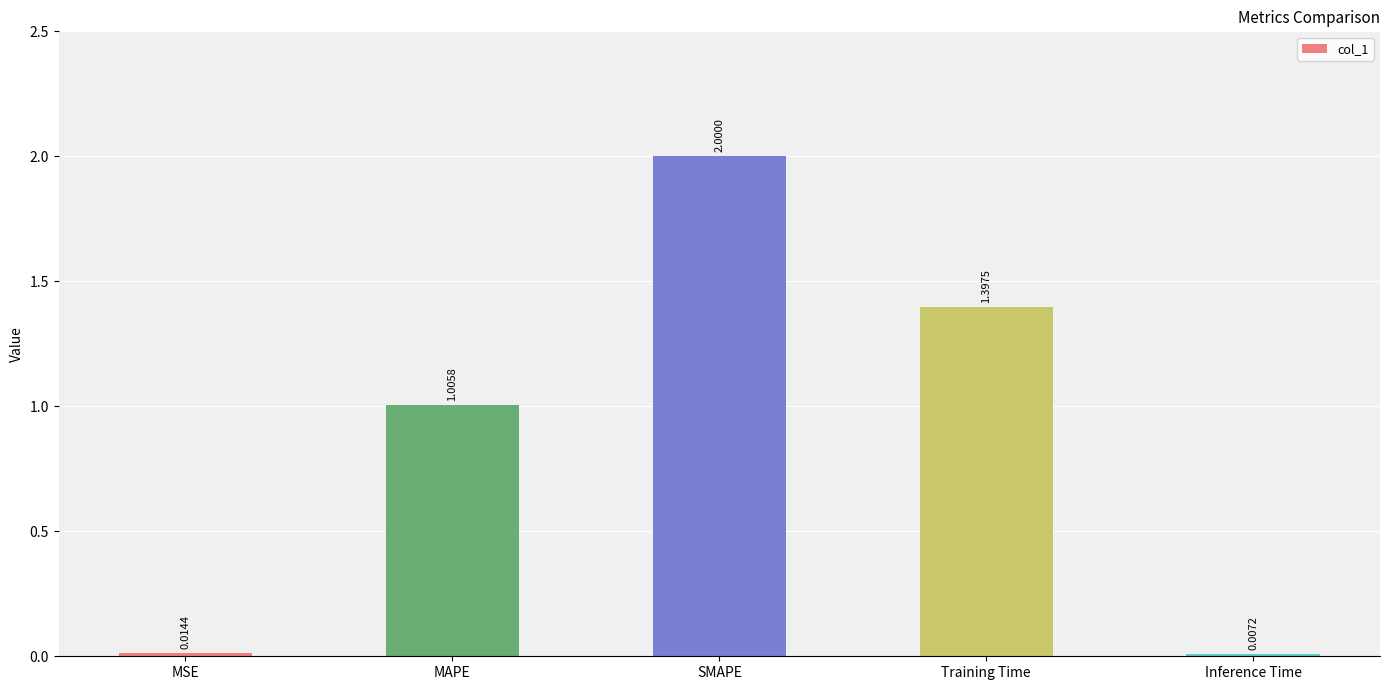

What is the sum of the values at Inference Time and SMAPE?

2.0